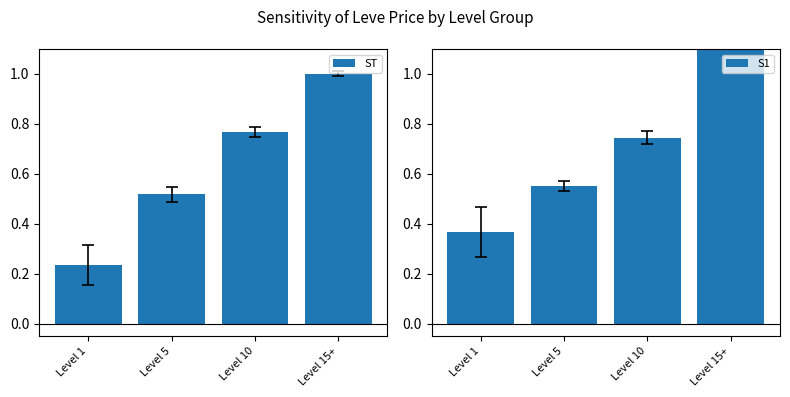

What is the label of the 4th bar from the right?

Level 1